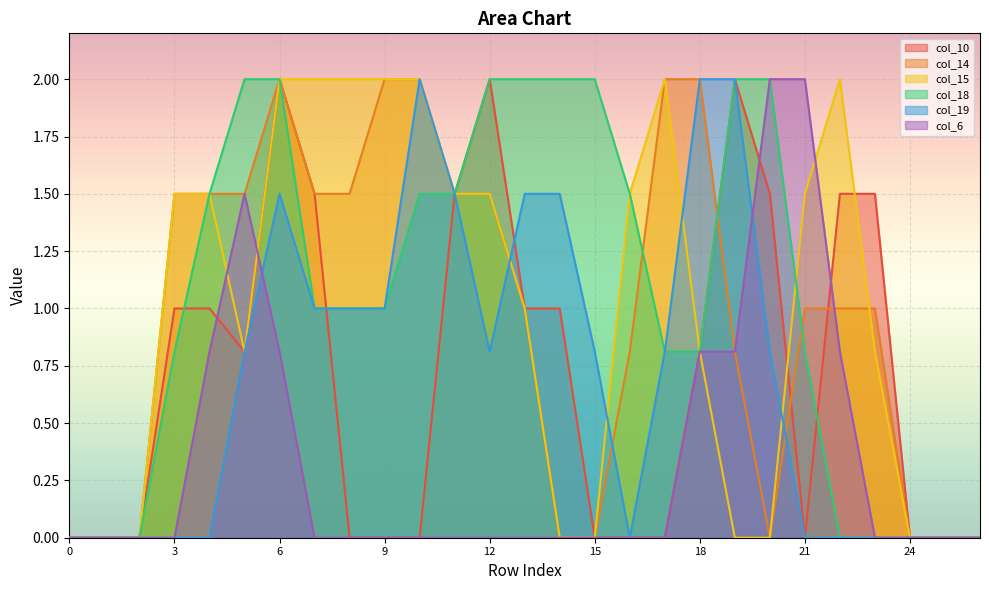

List the labels in order of col_18 value, largest first.

5, 6, 12, 13, 14, 15, 19, 20, 4, 10, 11, 16, 7, 8, 9, 3, 17, 18, 21, 0, 1, 2, 22, 23, 24, 25, 26